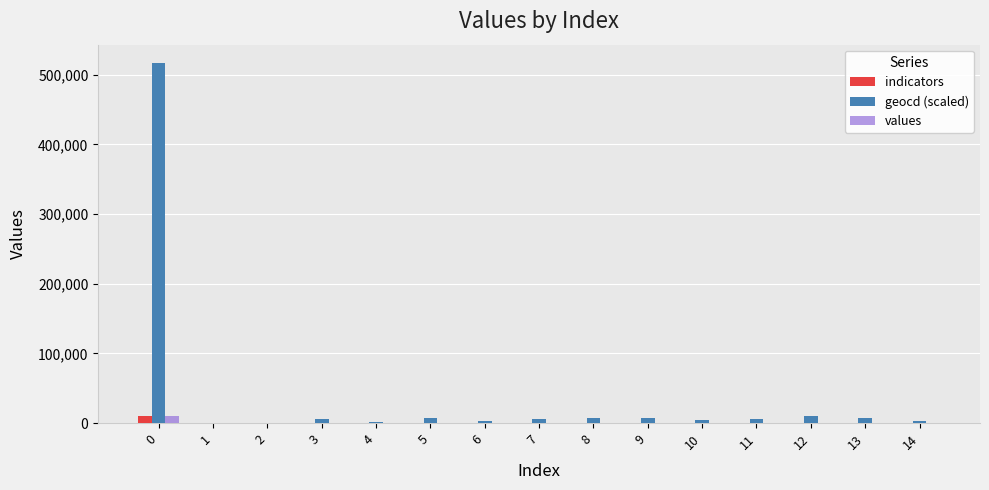

Count the number of categories in the chart.

15